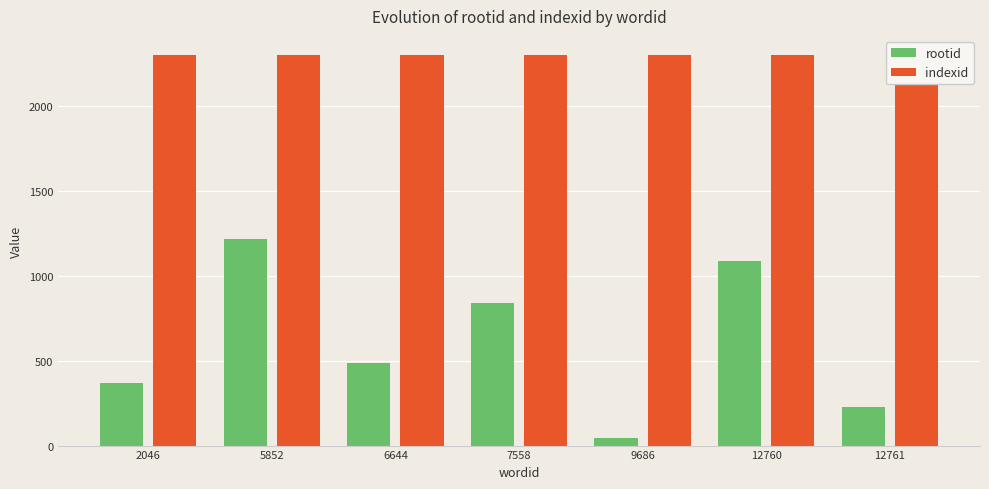

What is the minimum value shown in the chart?

47